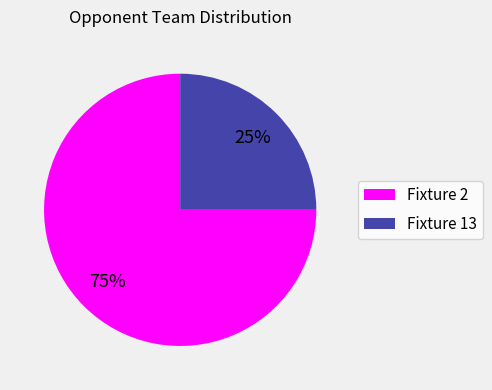

True or false: Fixture 13 accounts for 40% of the total.

False